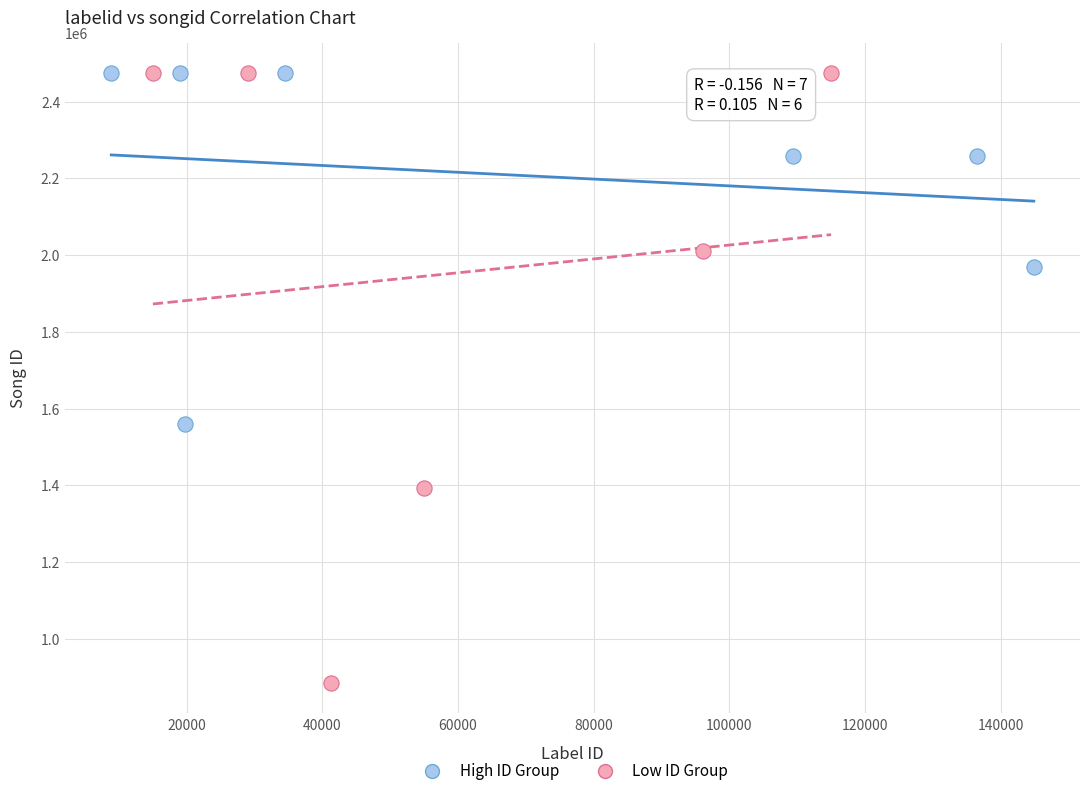

Which series reaches the minimum Y coordinate?

Low ID Group